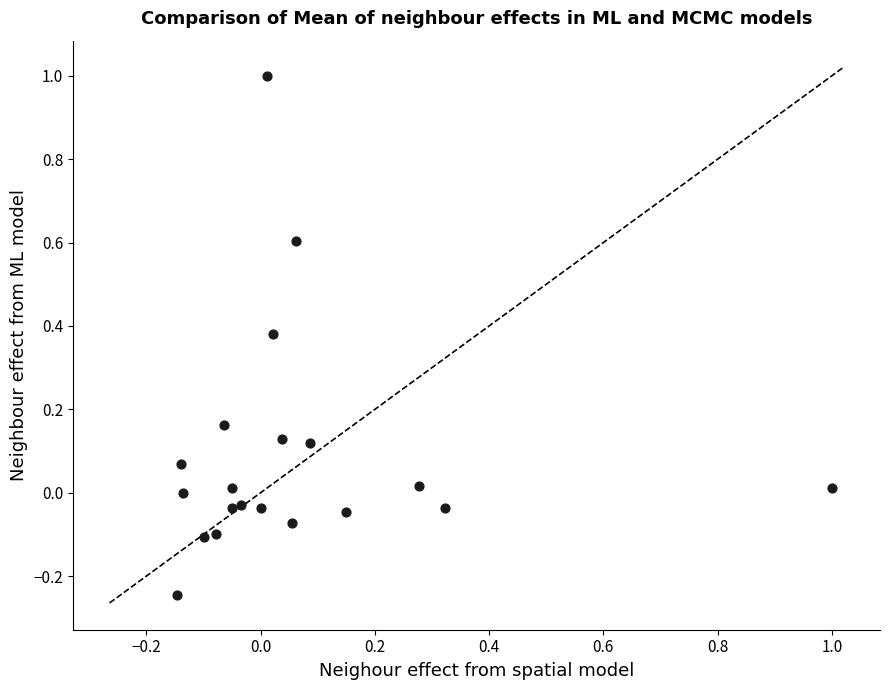

What is the range of X values (max minus min)?

1.1